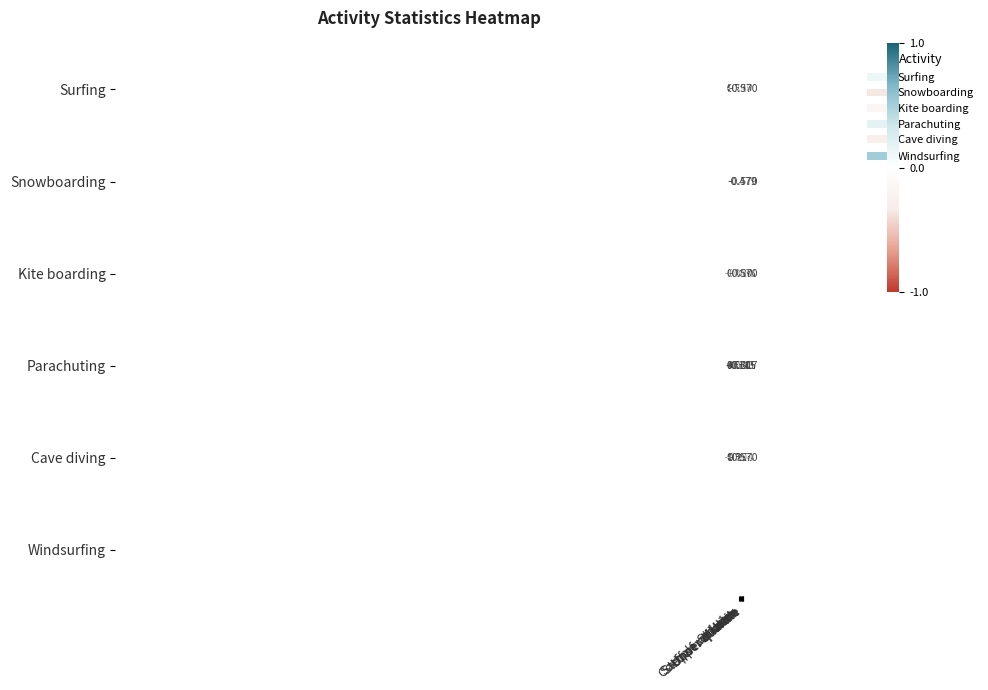

Which series has the largest total across all categories?

Windsurfing